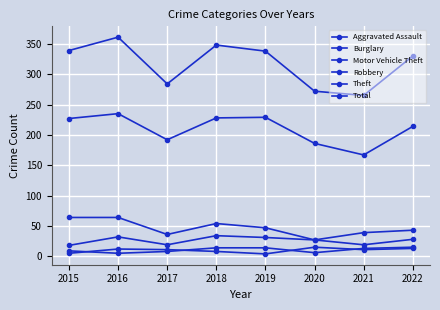

Does the chart display data point markers on the line(s)?

Yes